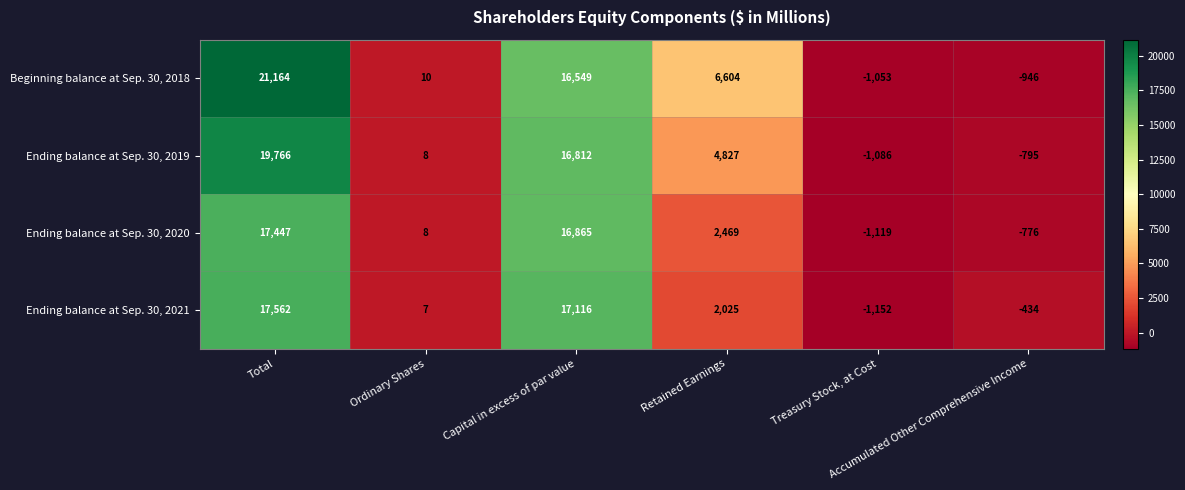

At how many categories does at least one series exceed 2493?

3